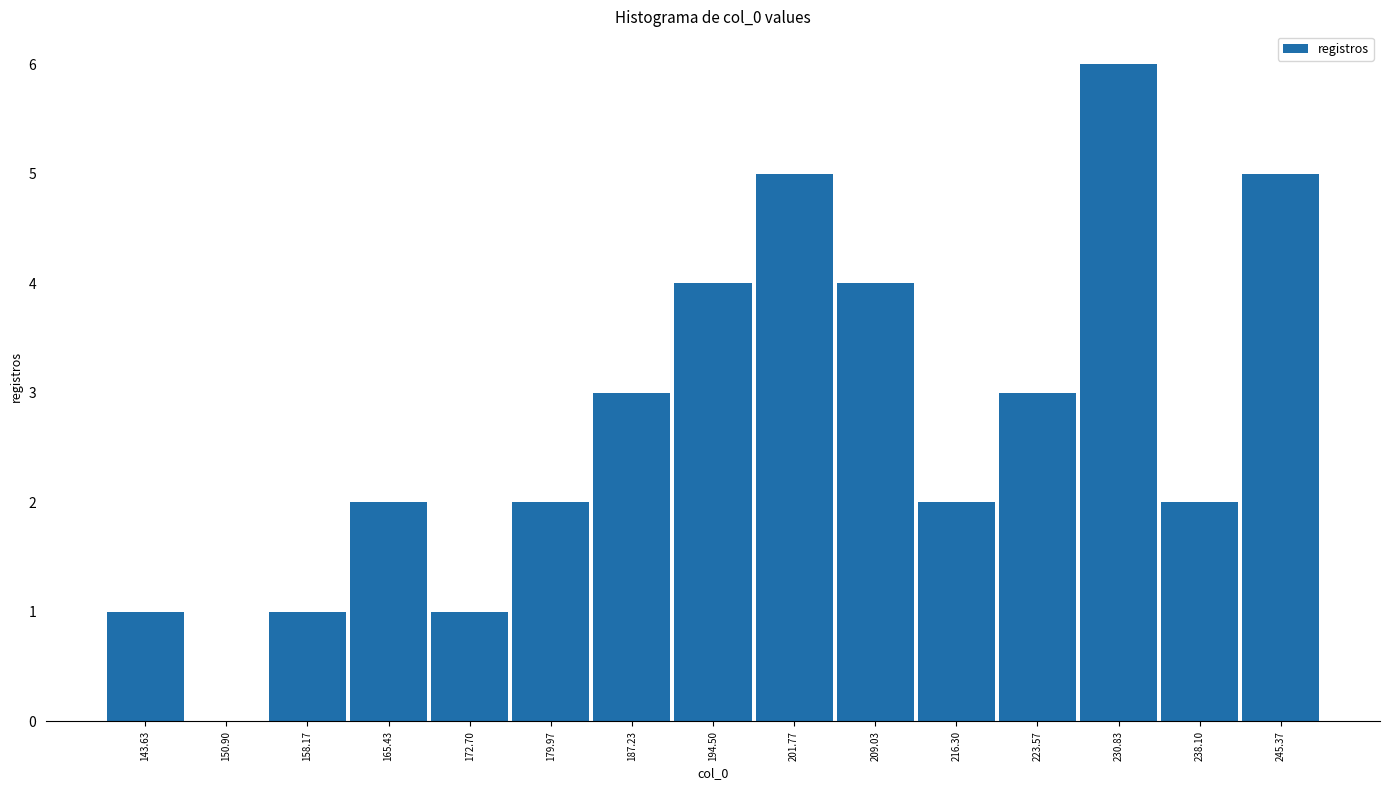

Over which range of the x-axis is the bar tallest?

227 to 234